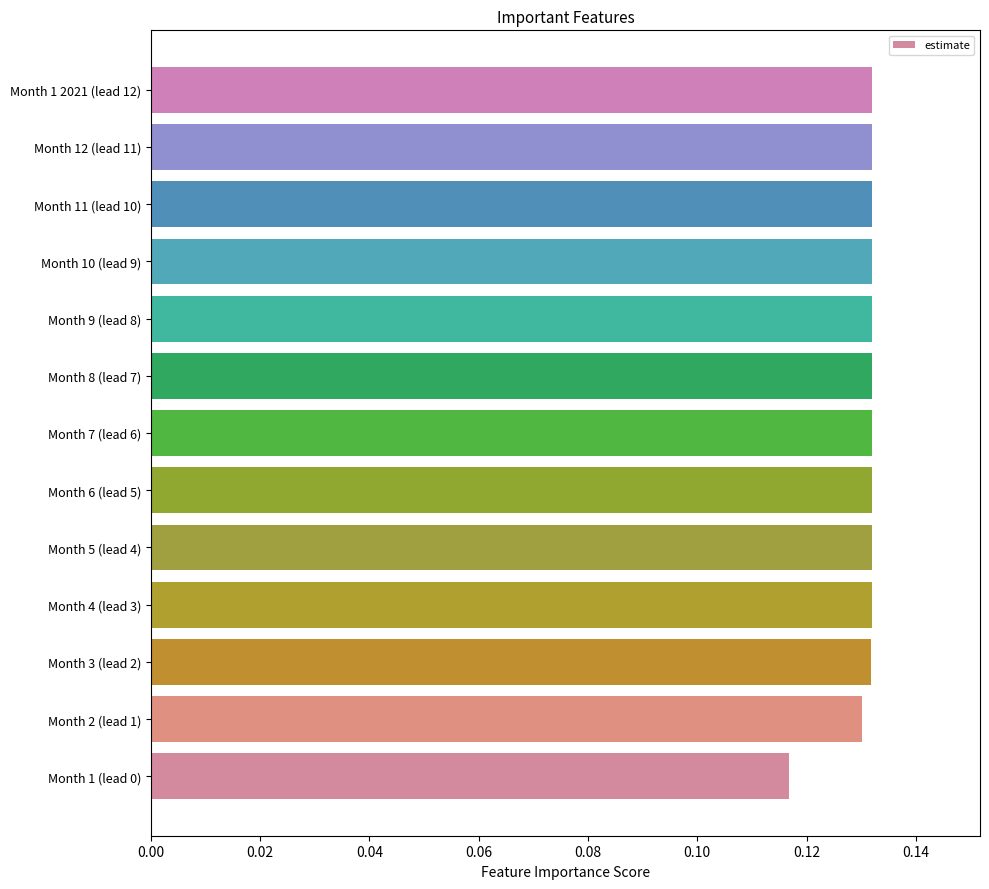

At which category does the chart reach its minimum across all series?

Month 1 (lead 0)